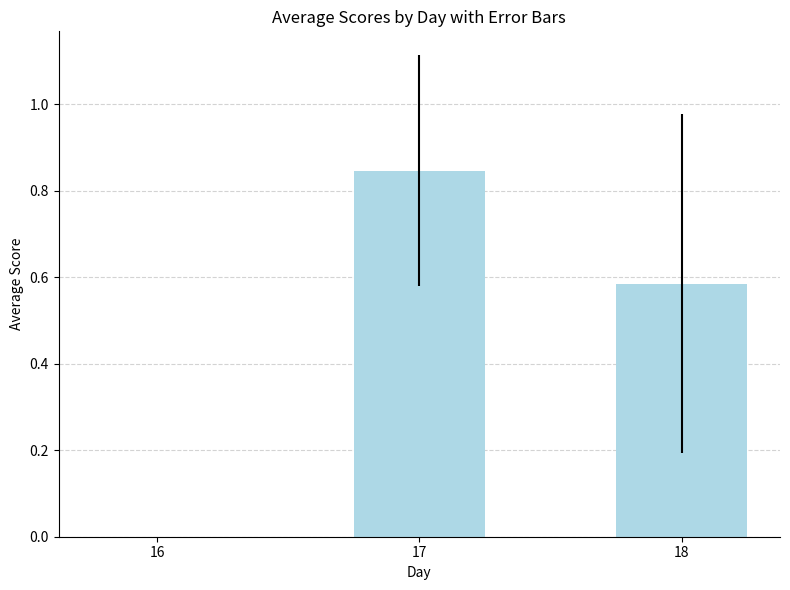

What is the sum of all values?

1.4